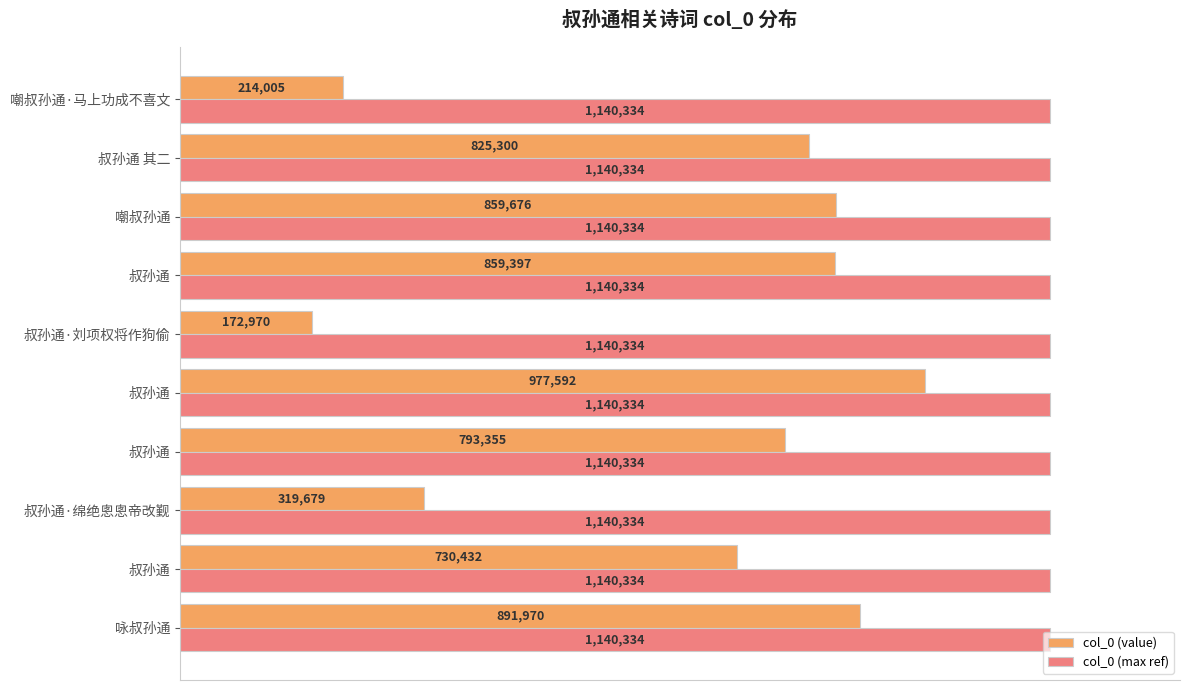

What are all the series names shown in the legend?

col_0 (value), col_0 (max ref)